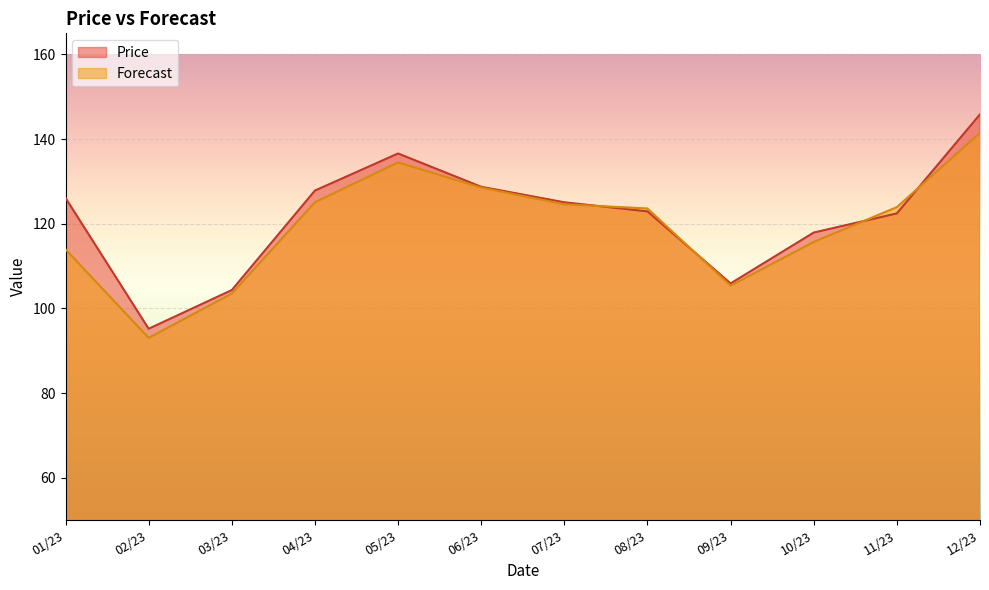

What is the sum of all Forecast values?

1433.4